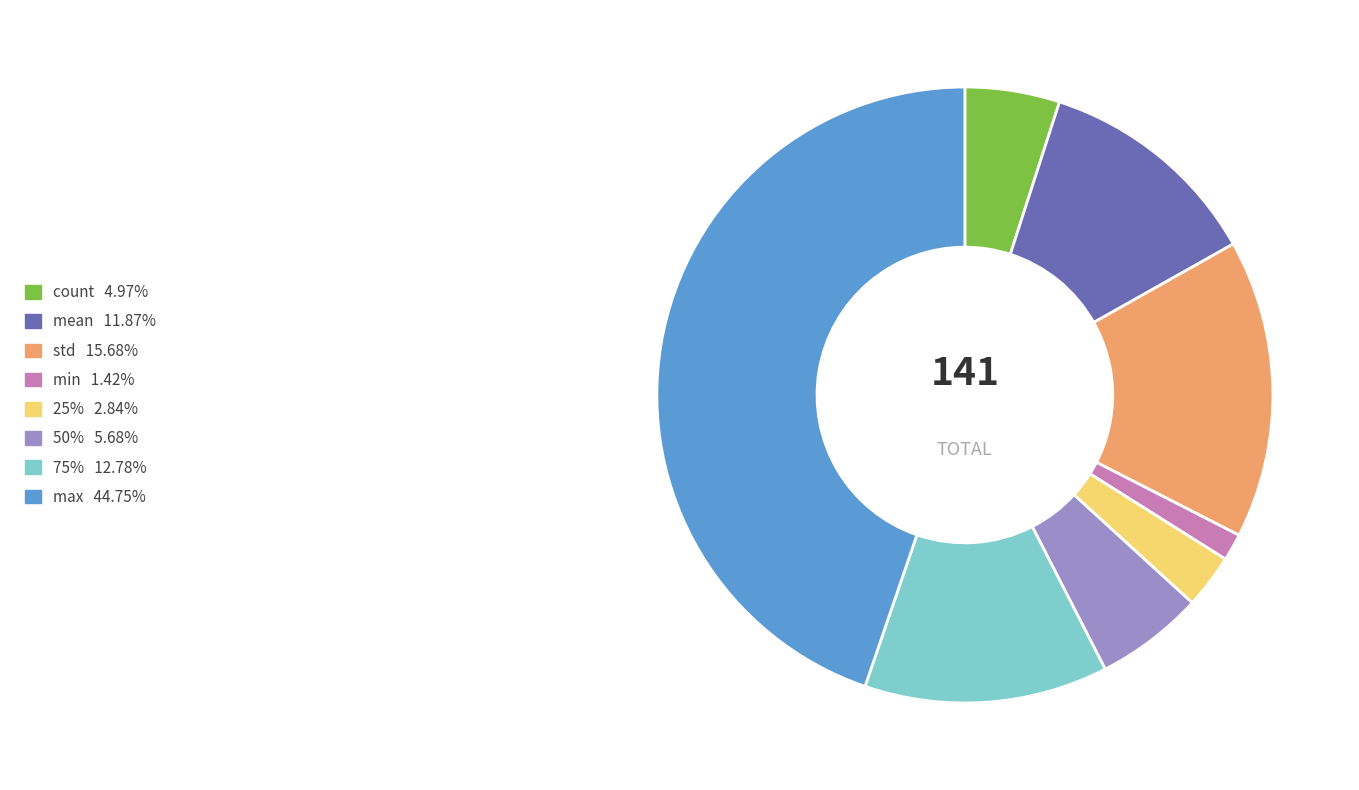

Combined, do min and mean account for over 50%?

No